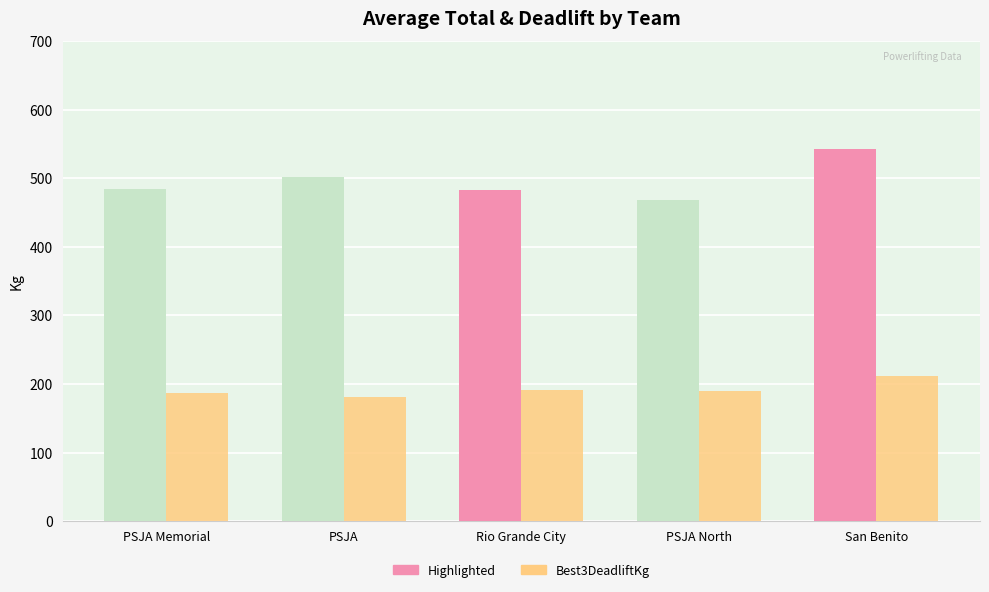

What is the difference between the highest and lowest values at Rio Grande City?

291.5